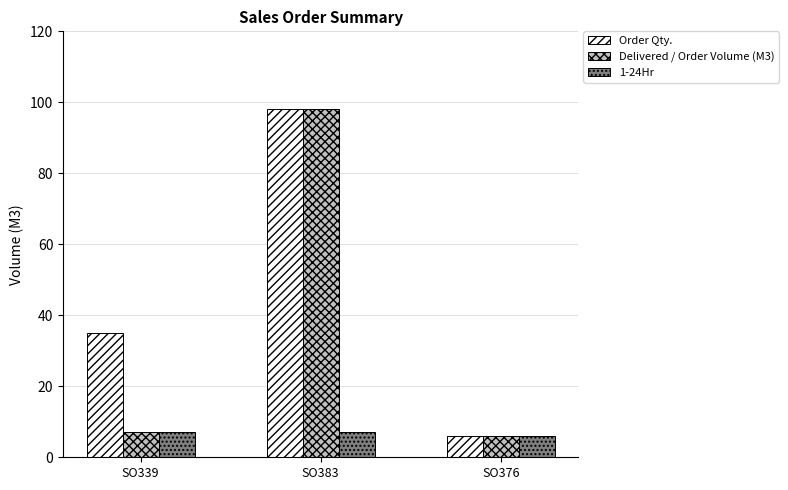

At how many categories does at least one series exceed 19?

2